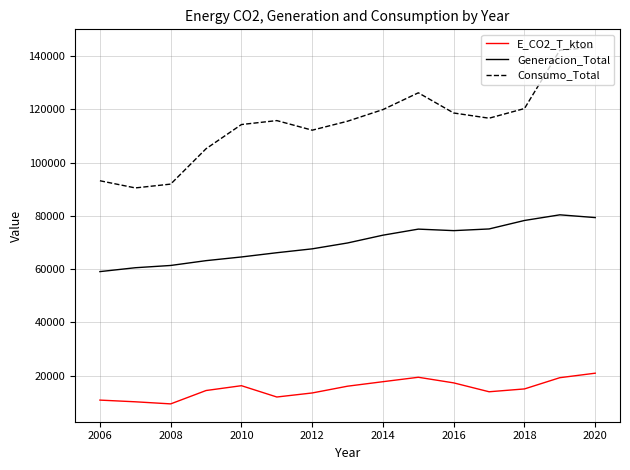

How many lines are shown in the chart?

3